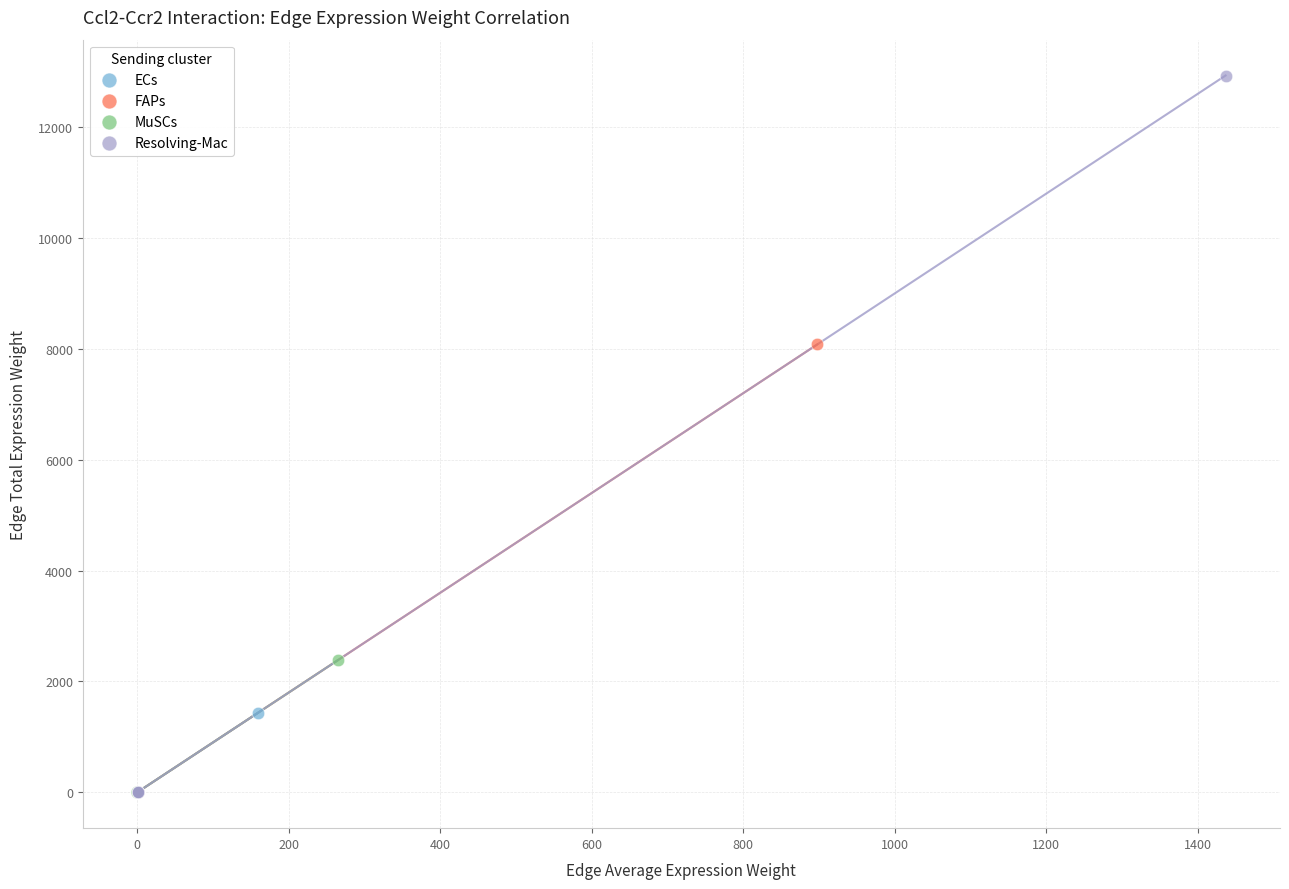

Which series contains the highest Y value?

Resolving-Mac